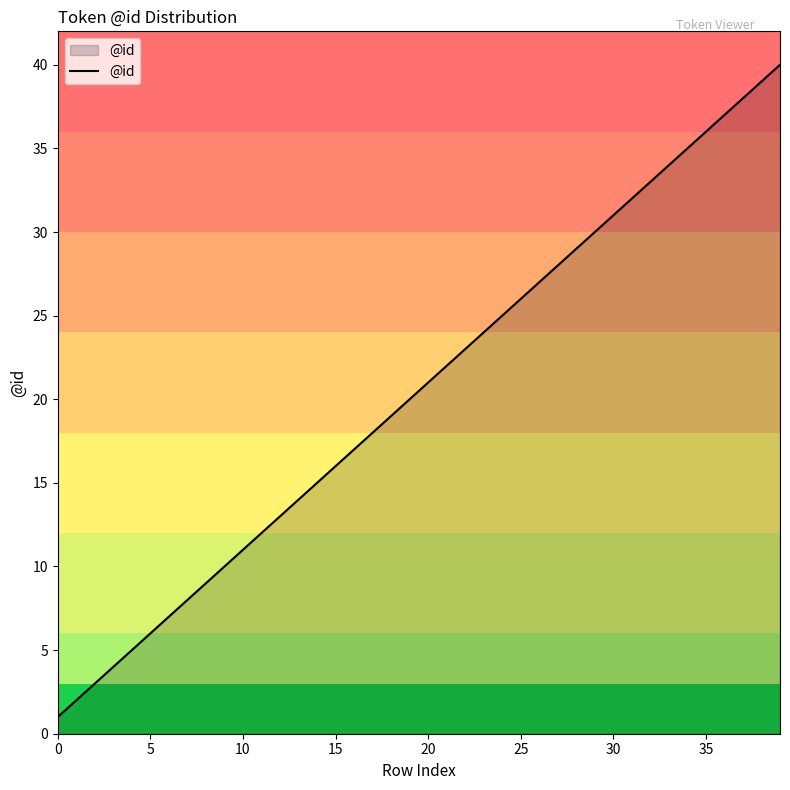

What is the greatest value displayed?

40